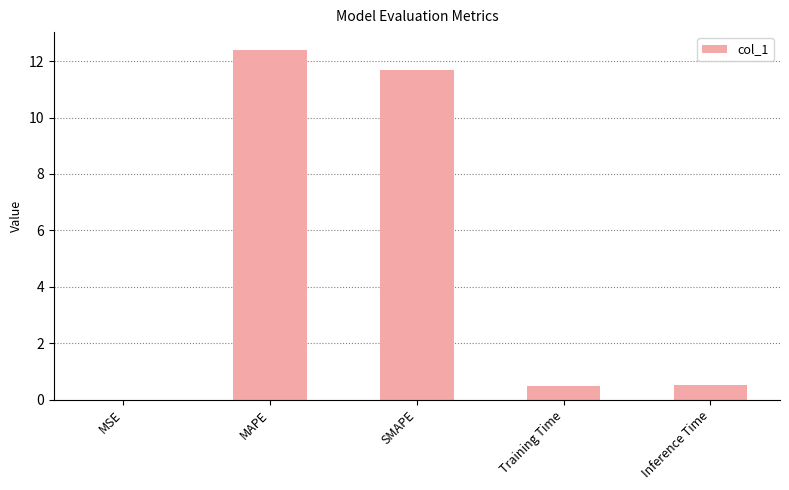

Between MAPE and Inference Time, which is larger?

MAPE